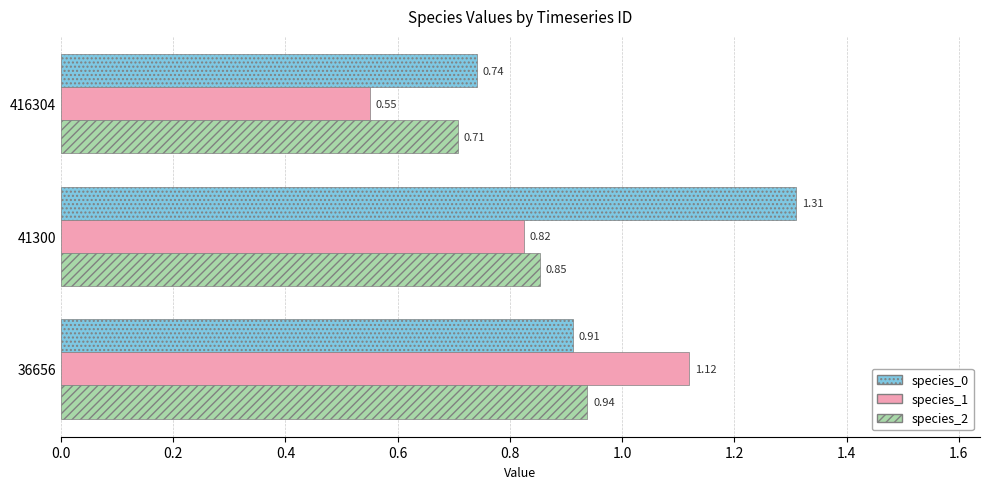

What are all the series names shown in the legend?

species_0, species_1, species_2